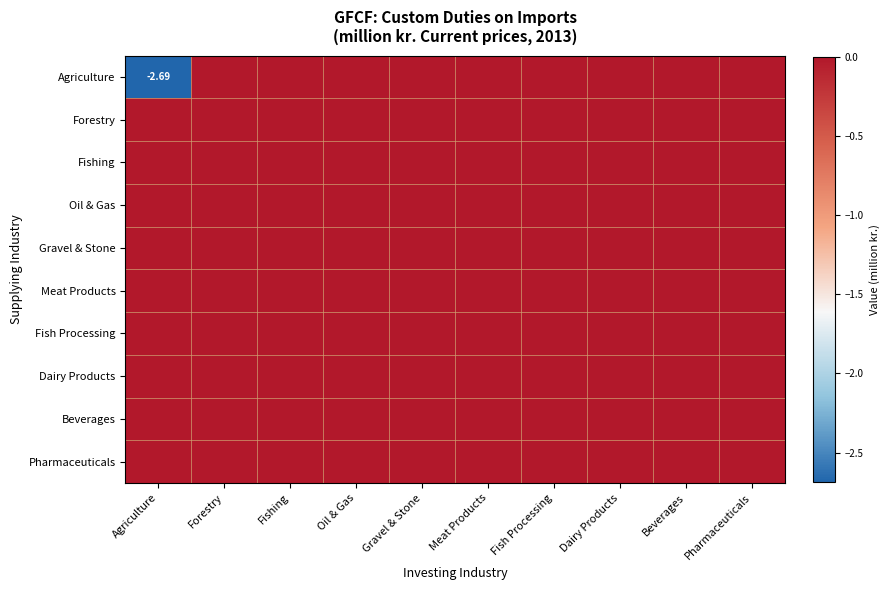

Is it true that Agriculture equals -1.7 at Agriculture?

False